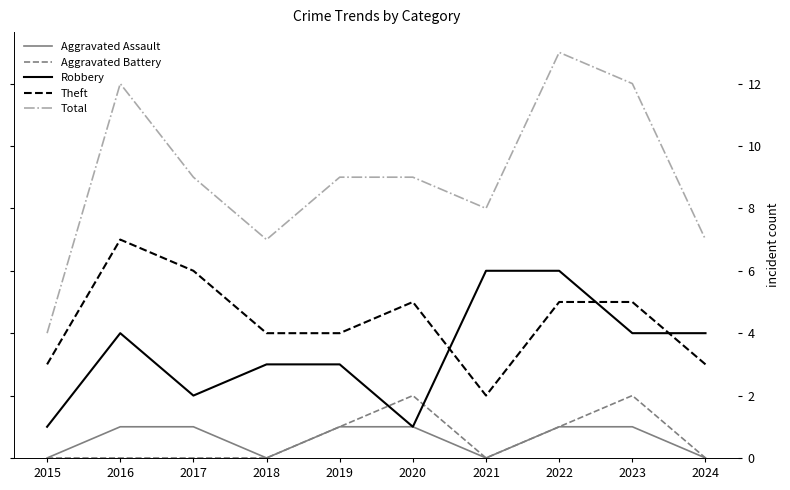

What are all the series names shown in the legend?

Aggravated Assault, Aggravated Battery, Robbery, Theft, Total